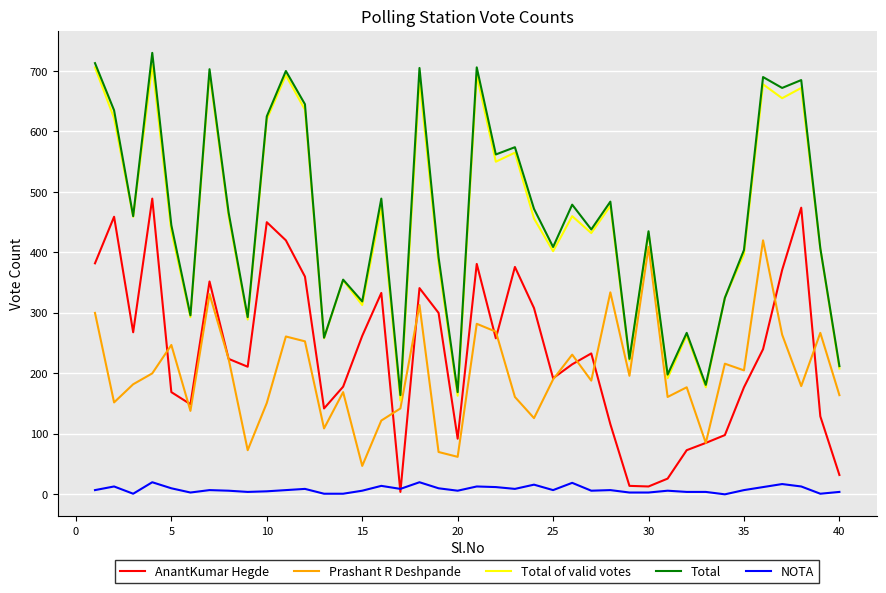

What is the sum of all Prashant R Deshpande values?

8070